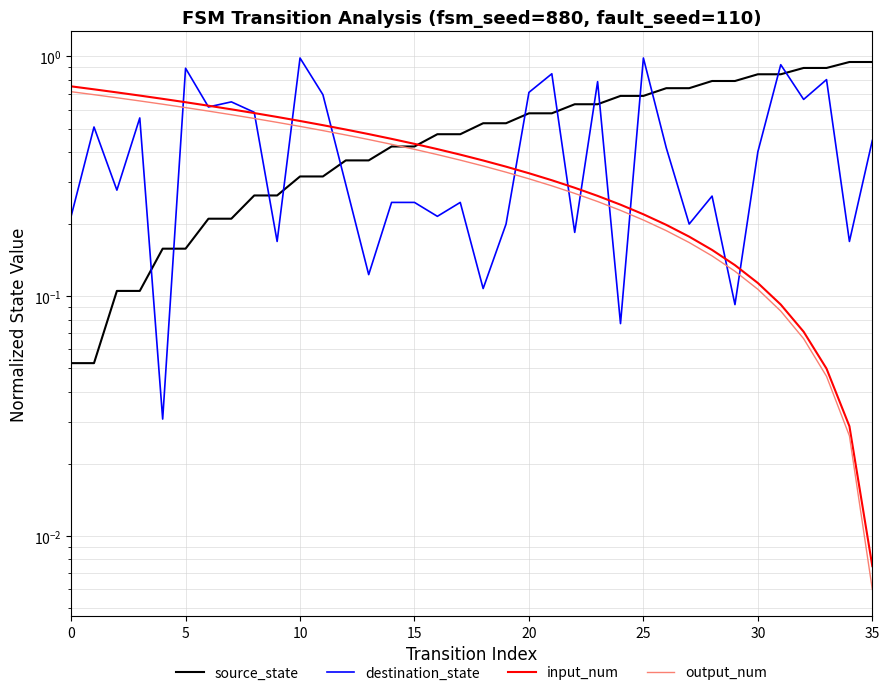

At how many categories does at least one series exceed 0?

36